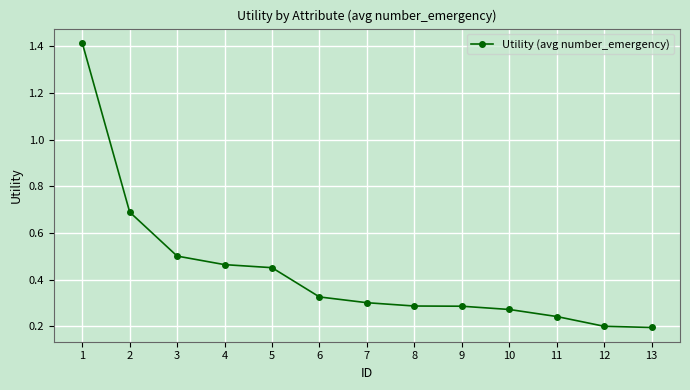

Is it true that the value at 5 is 0.5?

True